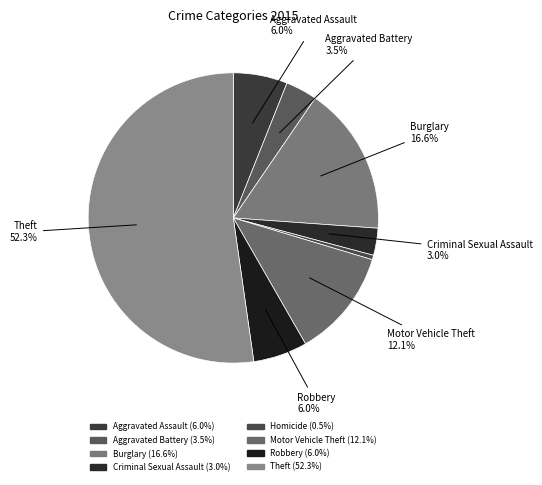

To the nearest percent, what portion does Aggravated Assault represent?

6%